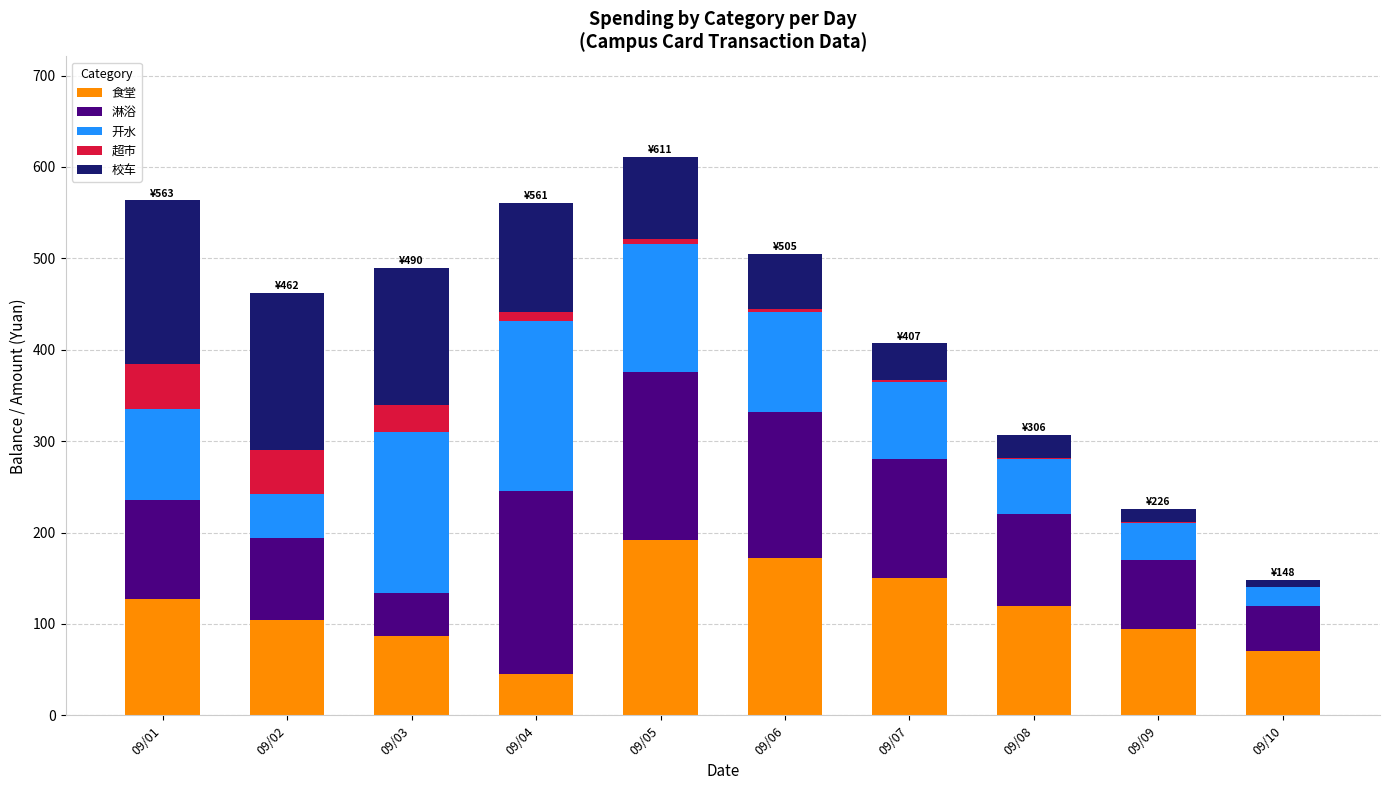

The value of 食堂 at 09/02 is 104.5. True or false?

True